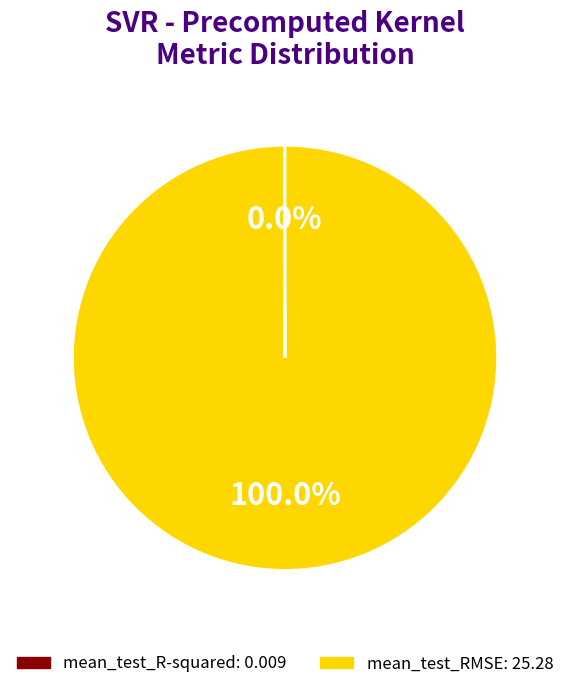

Is there any slice that represents more than half of the pie?

Yes